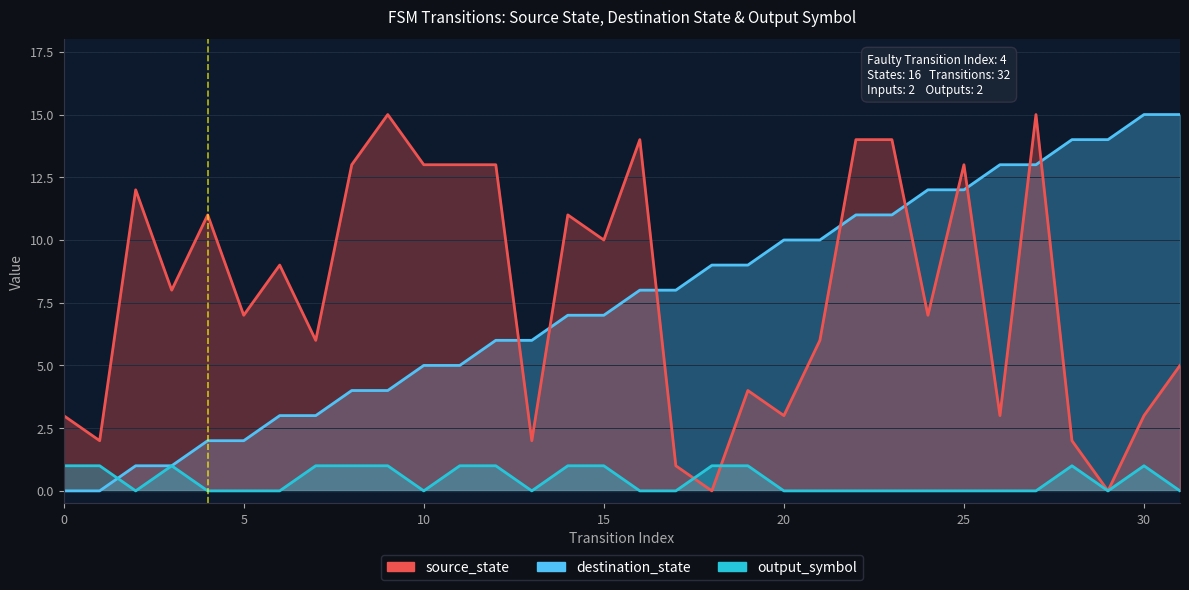

What is the sum of the output_symbol values at 13 and 19?

1